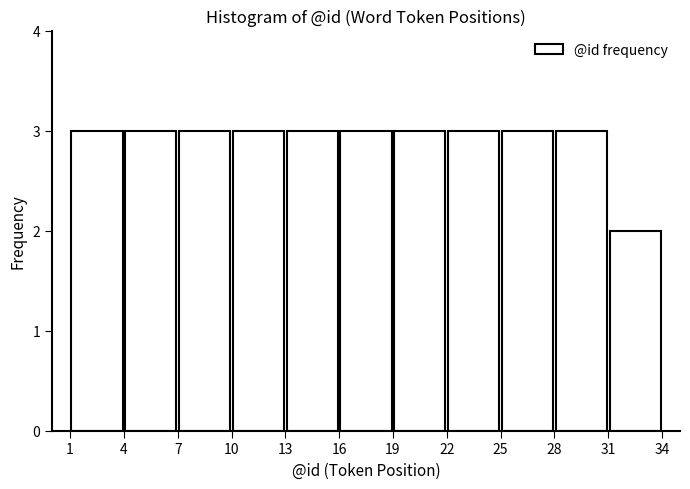

How tall is the bar that spans 22 to 25 on the x-axis? The values are not printed on the chart, so give them approximately, as read against the axis.

3